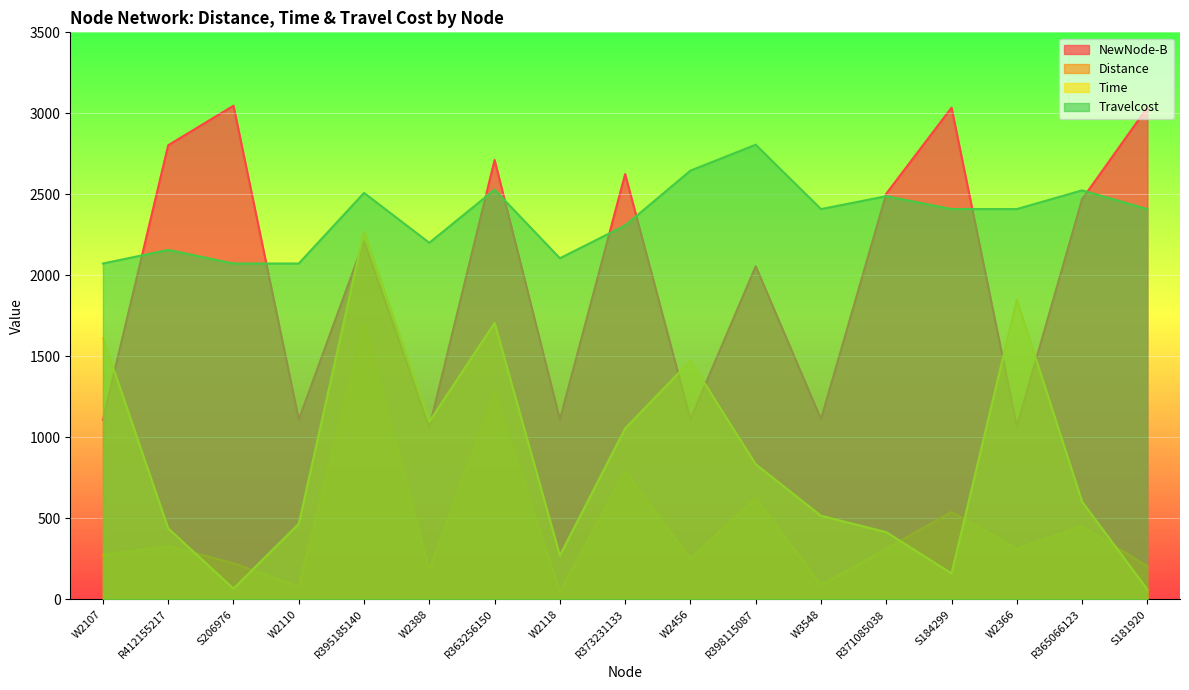

Does the chart display data point markers on the line(s)?

No